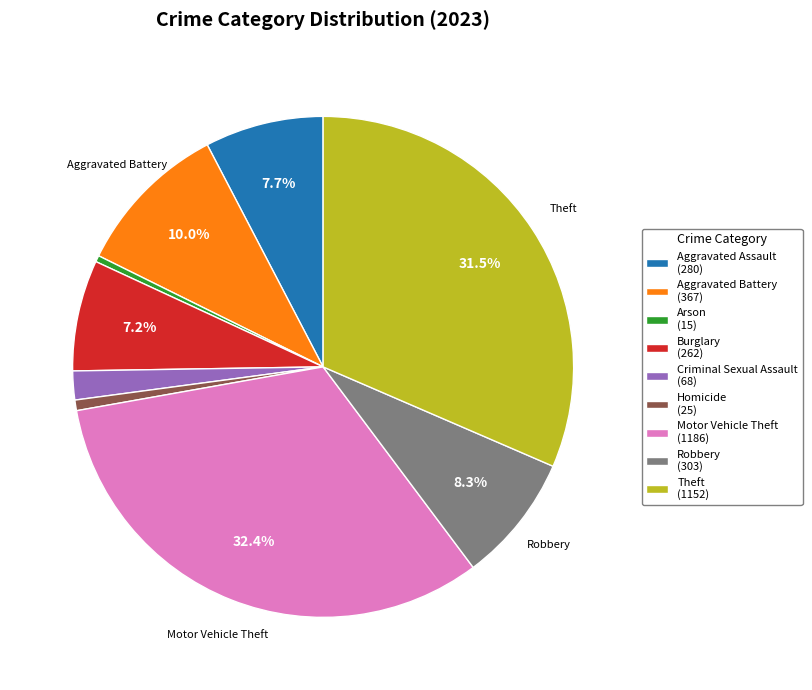

Is there any slice that represents more than half of the pie?

No